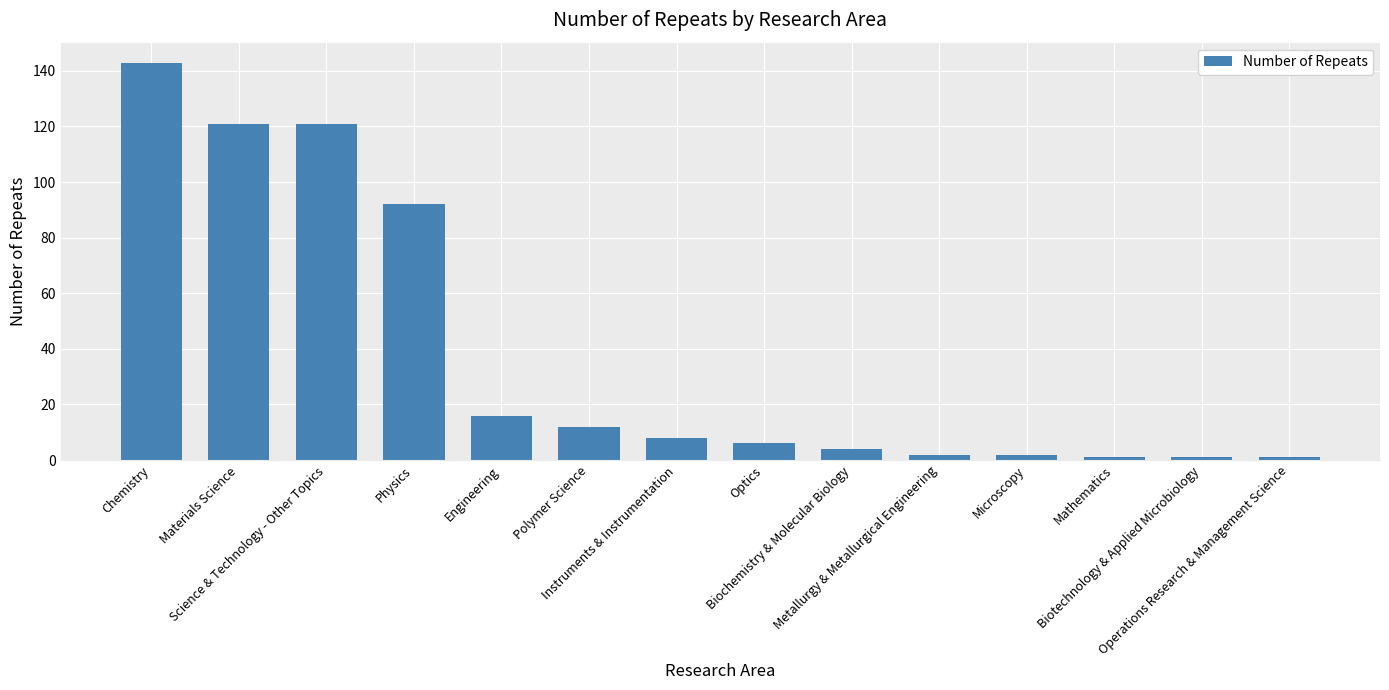

What is the average value?

38